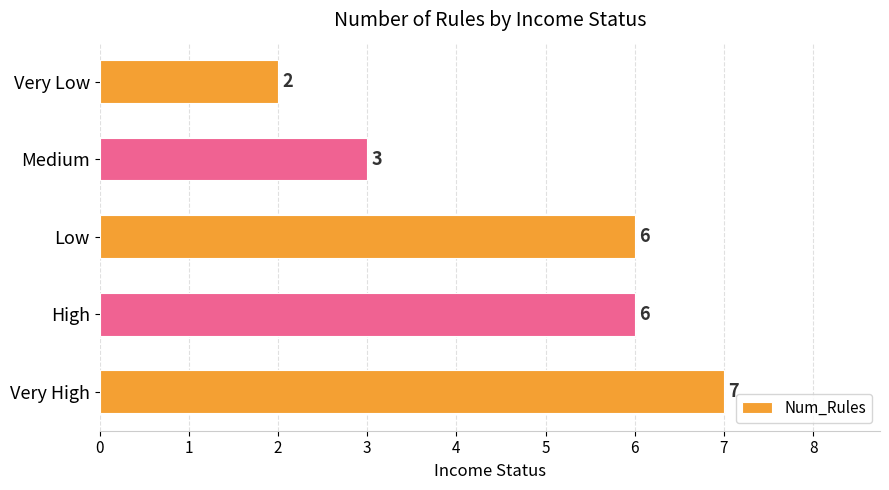

What is the maximum value shown in the chart?

7